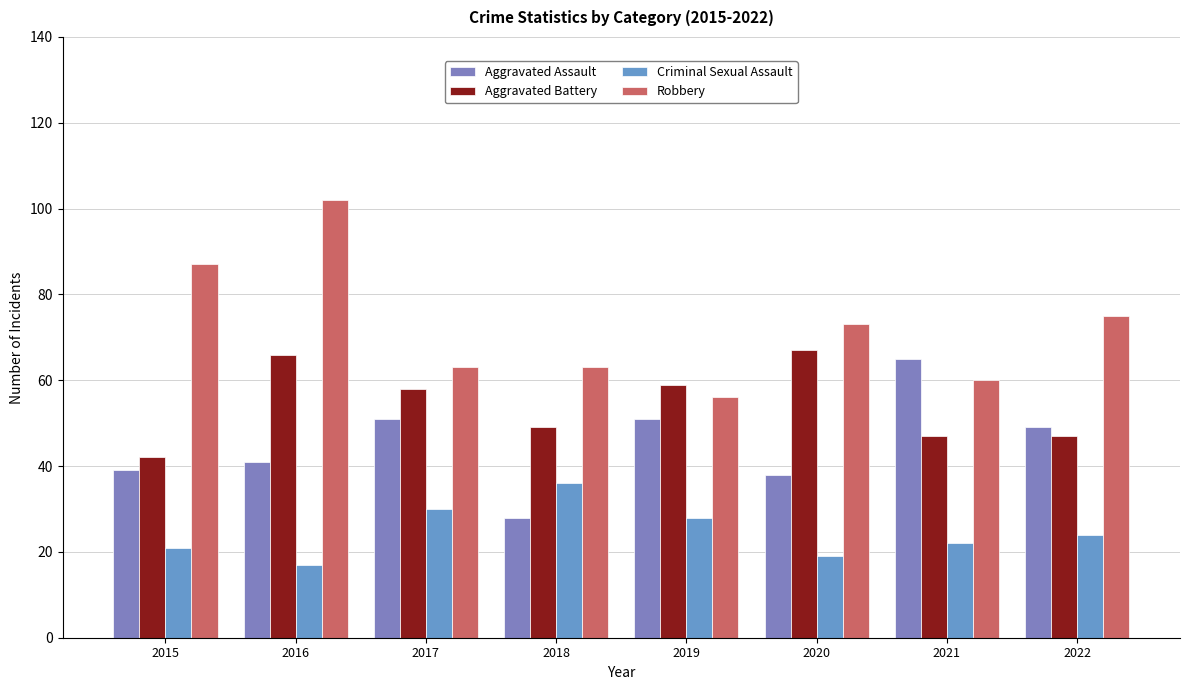

At how many categories does at least one series exceed 100?

1